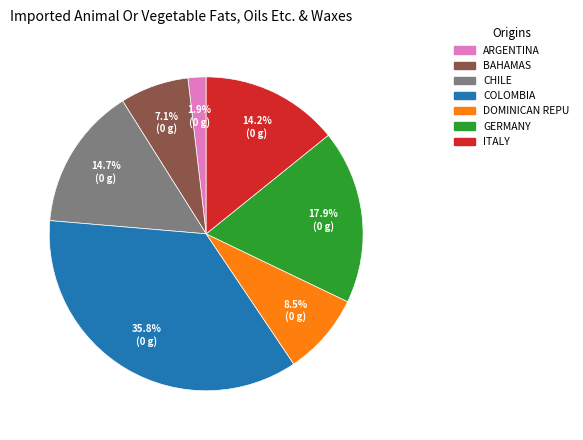

Is there any slice that represents more than half of the pie?

No